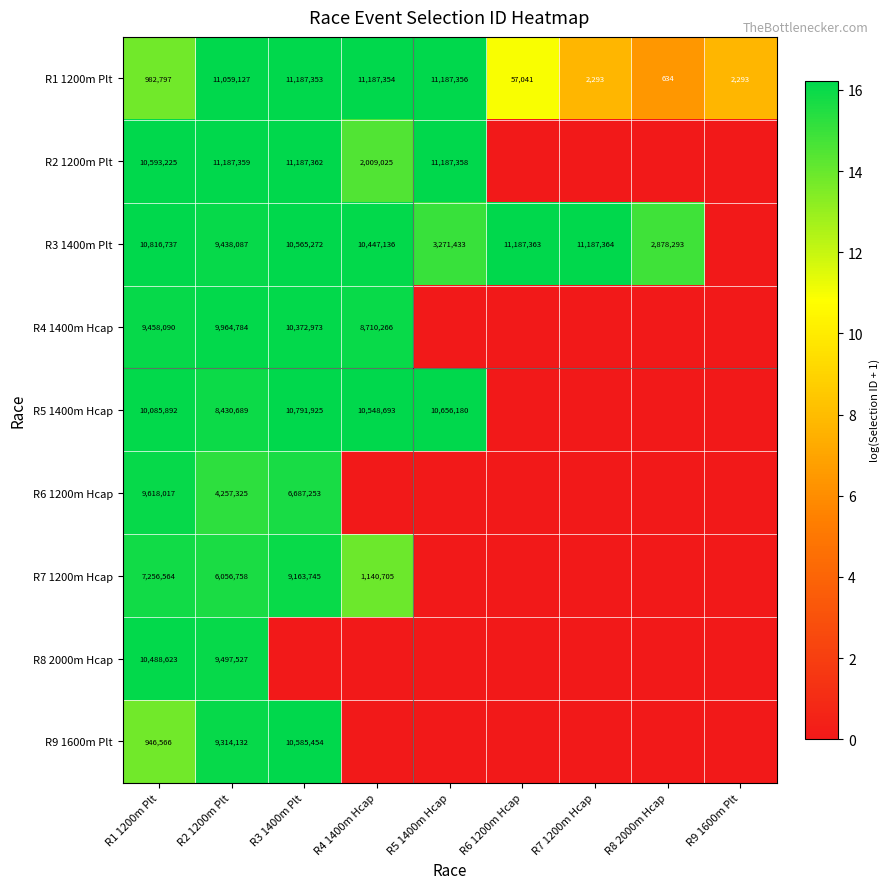

What is the difference between the R1 1200m Plt values at R5 1400m Hcap and R1 1200m Plt?

10204559